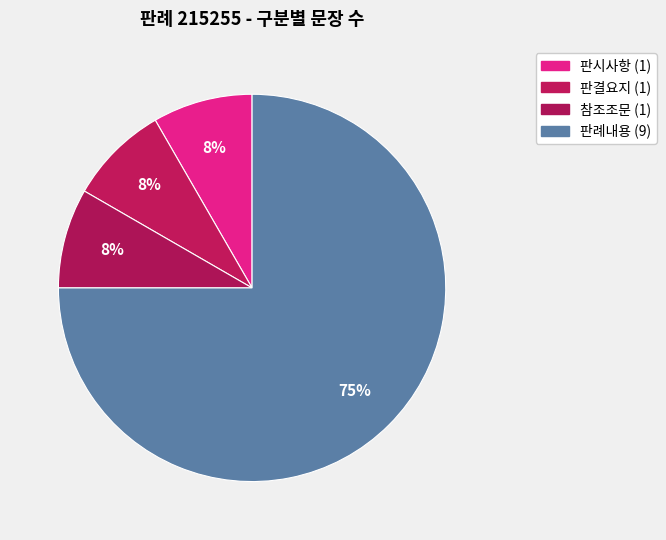

How many slices are in this pie chart?

4